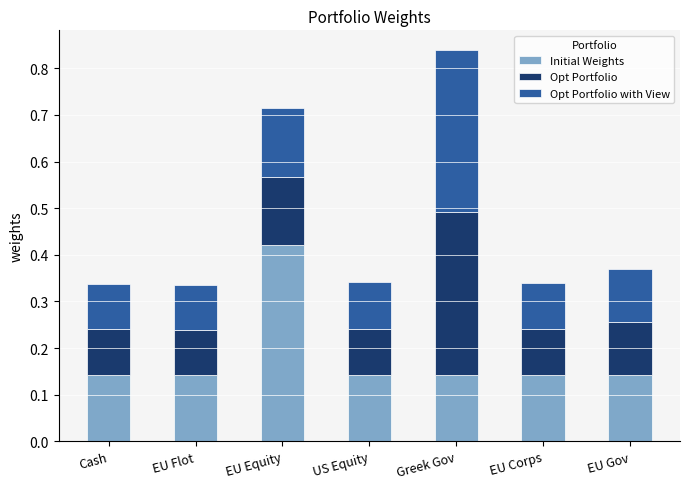

Are the bars grouped side by side (vs. stacked)?

No